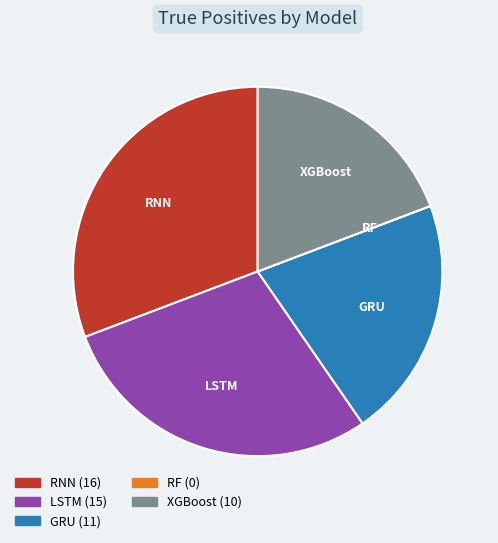

Do LSTM and XGBoost together represent more than half of the pie?

No